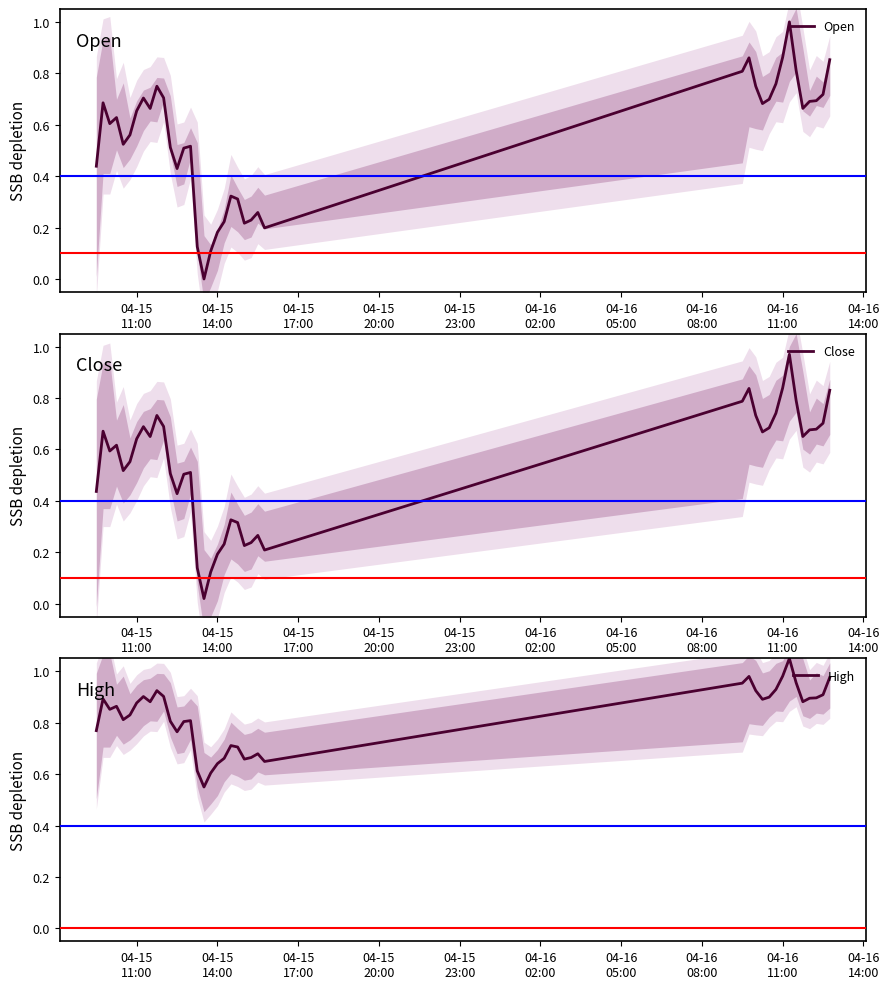

What is the maximum value for Open?

1.0